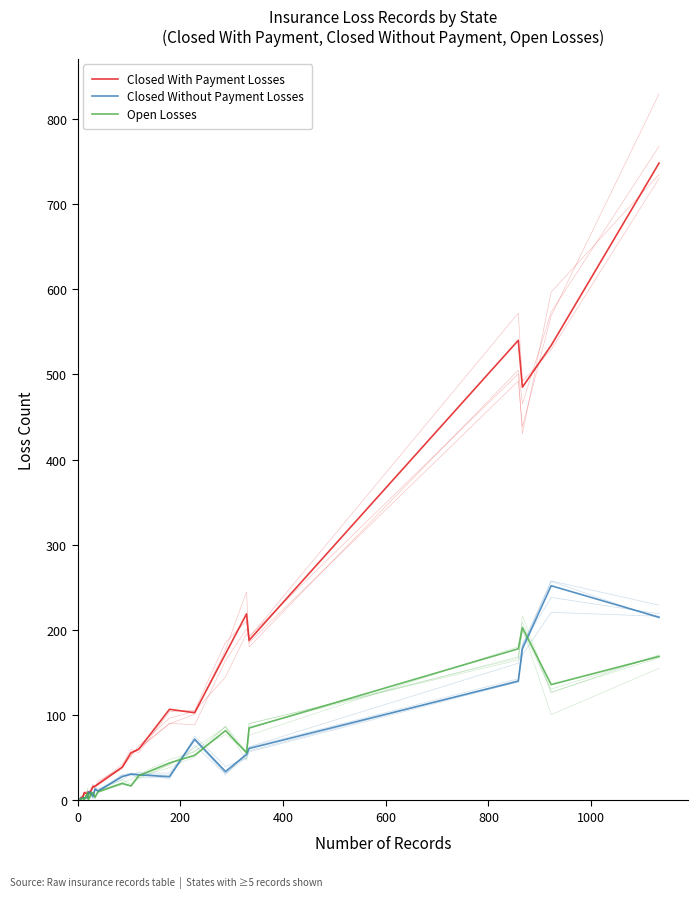

How many series are shown in this chart?

3